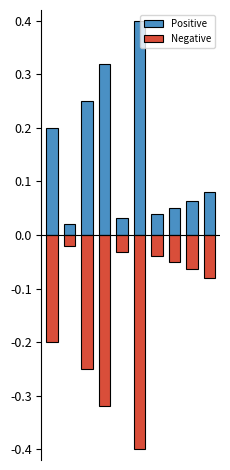

Does the chart contain any negative values?

Yes